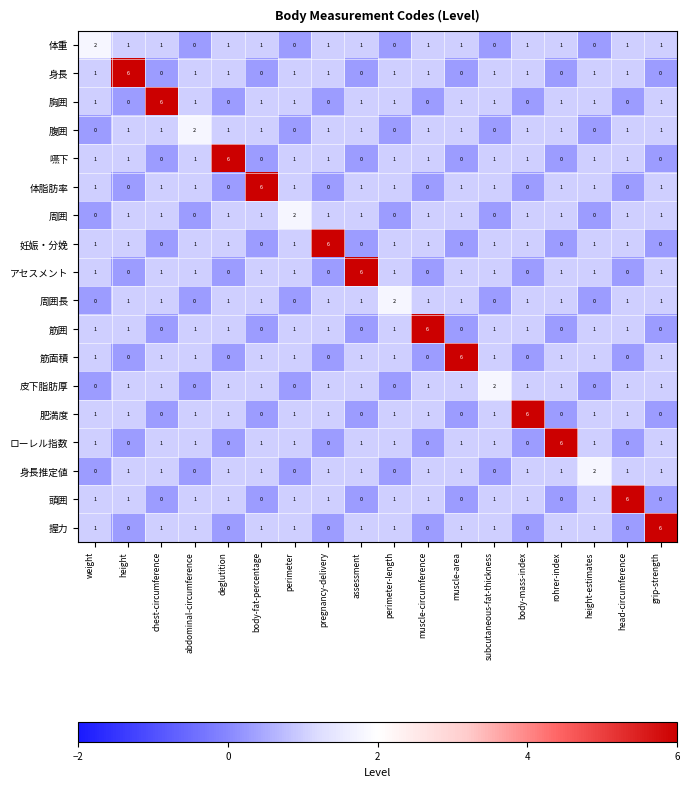

How many 周囲長 values are between 0 and 1?

17